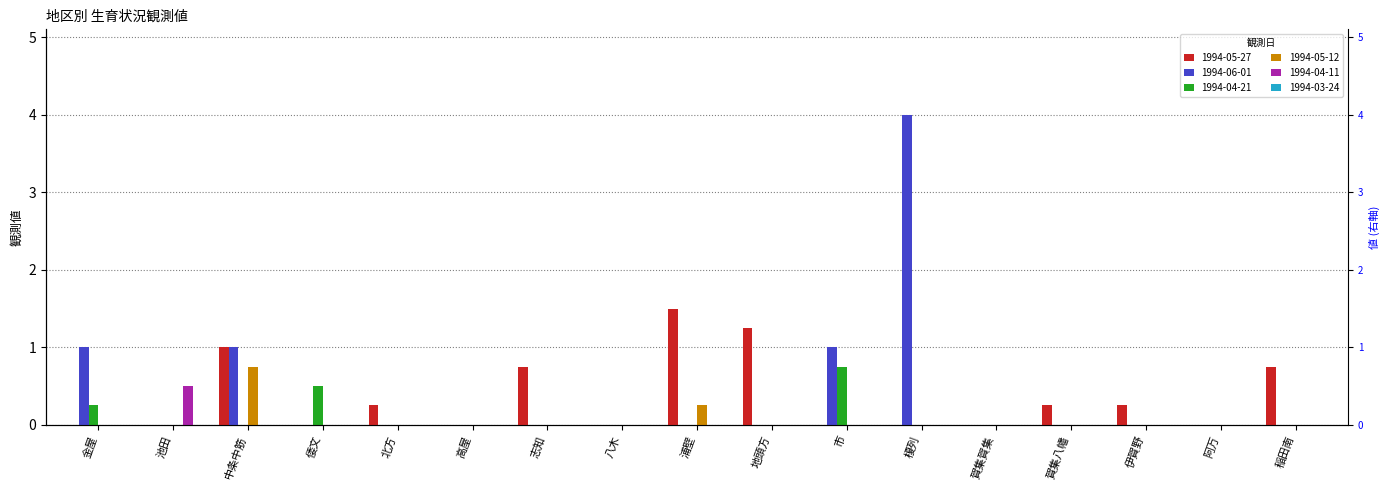

At how many categories does at least one series exceed 0?

13